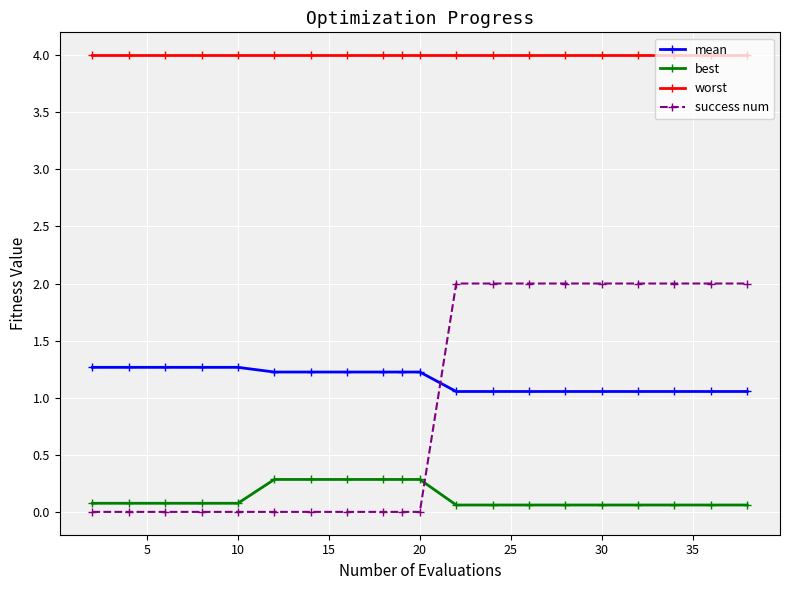

At how many categories does at least one series exceed 3?

20